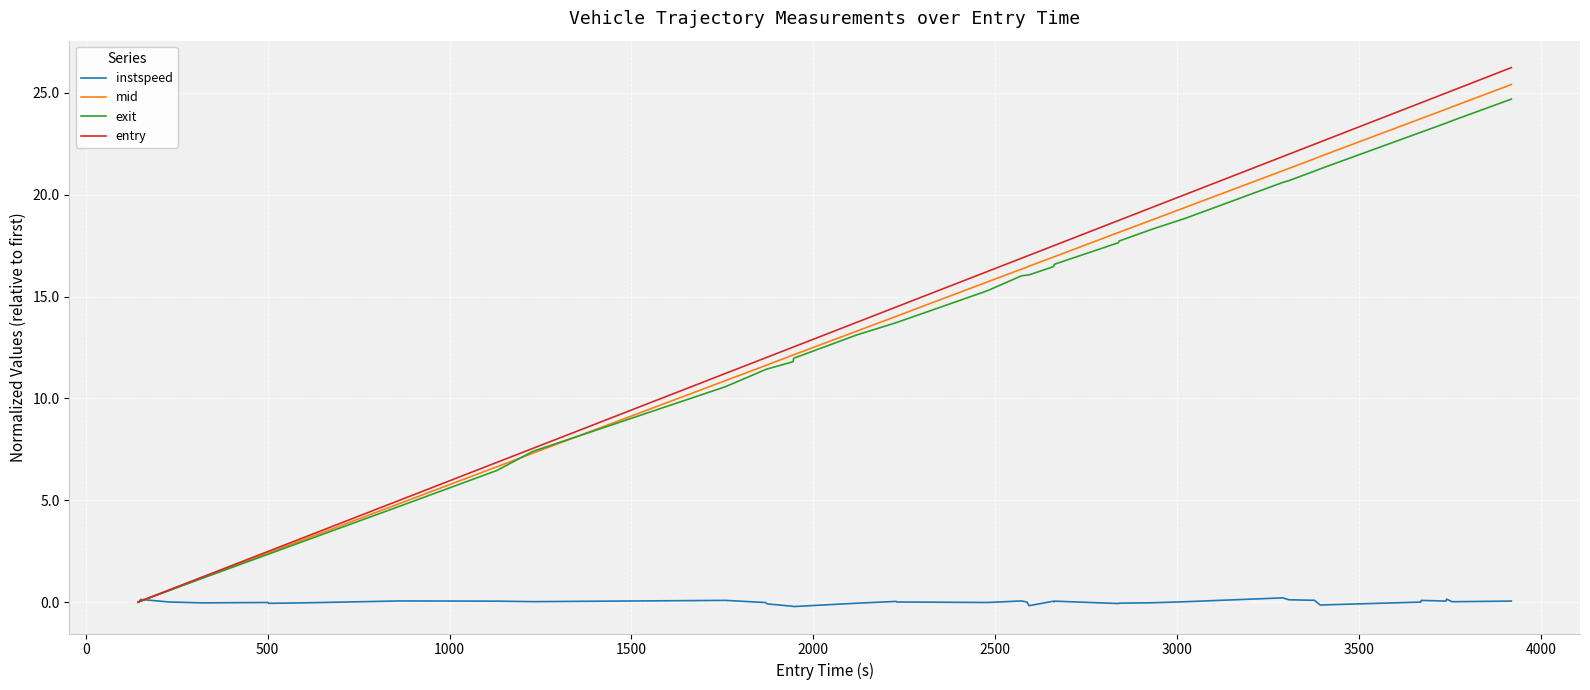

What is the maximum value for mid?

25.4